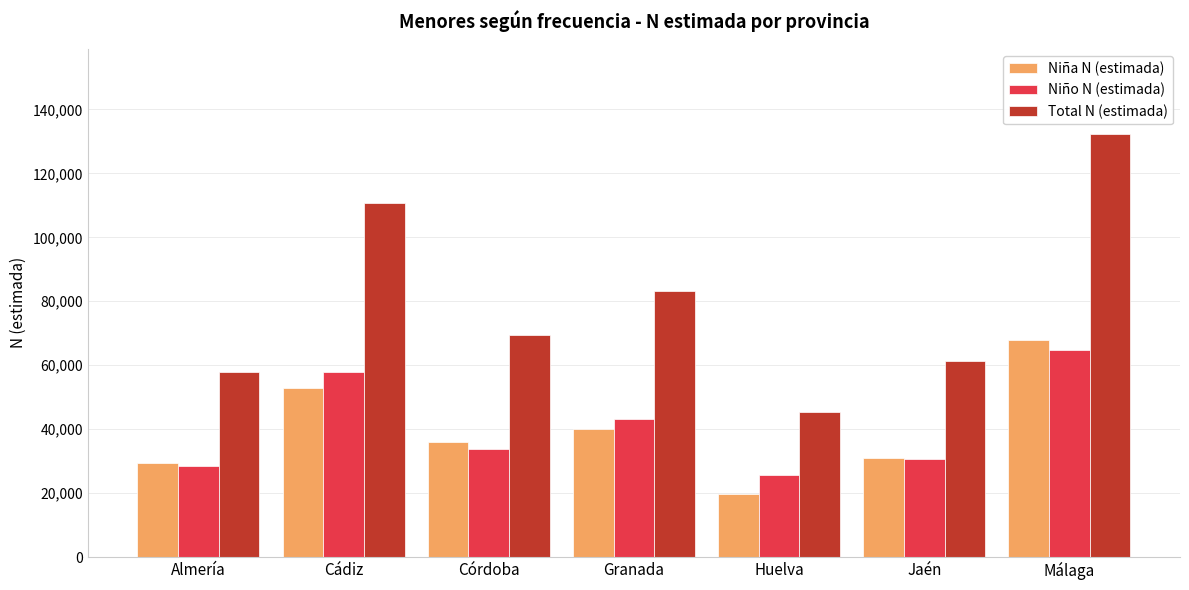

Reading left to right, what are all the values shown in this chart?

Niña N (estimada): 29508	52917	35836	39947	19648	30849	67755
Niño N (estimada): 28328	57893	33728	43291	25719	30555	64724
Total N (estimada): 57836	110810	69564	83237	45367	61403	132479